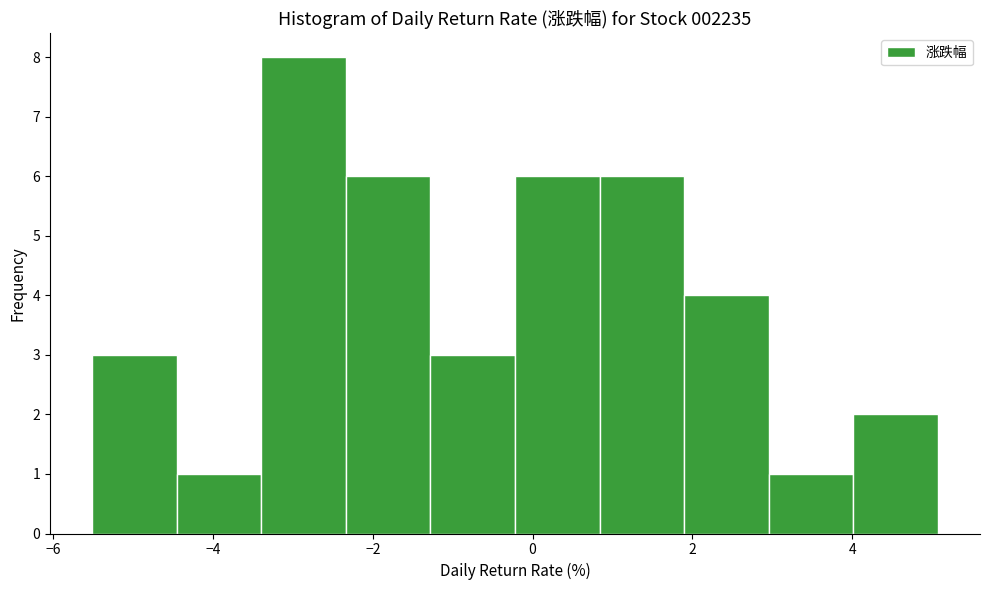

Over which range of the x-axis is the bar tallest?

-3.4 to -2.4